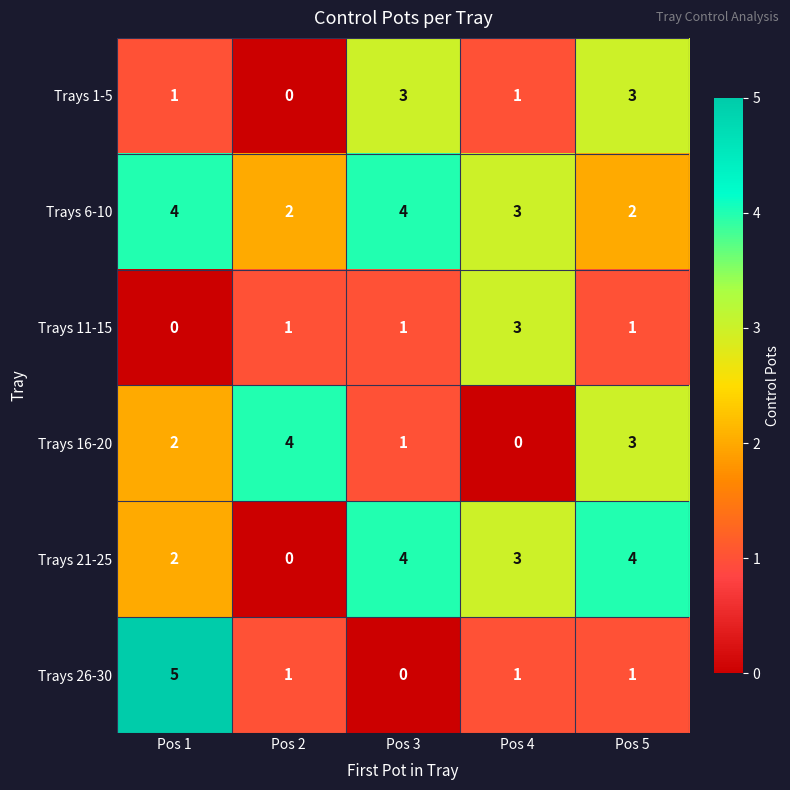

What is the sum of all Trays 6-10 values?

15